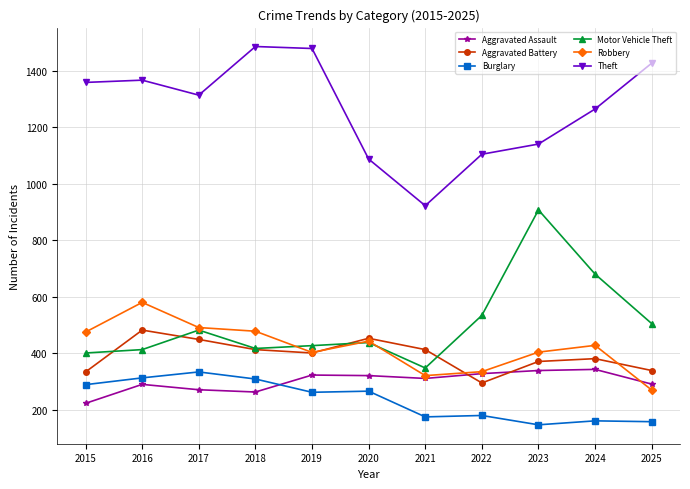

True or false: Aggravated Assault has more than 1 interior local peaks.

True